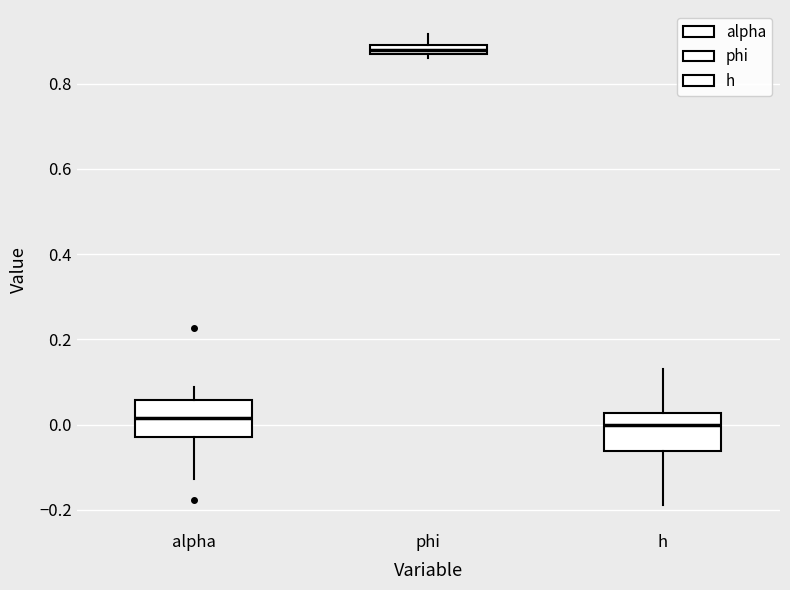

Which box has the highest median line?

phi